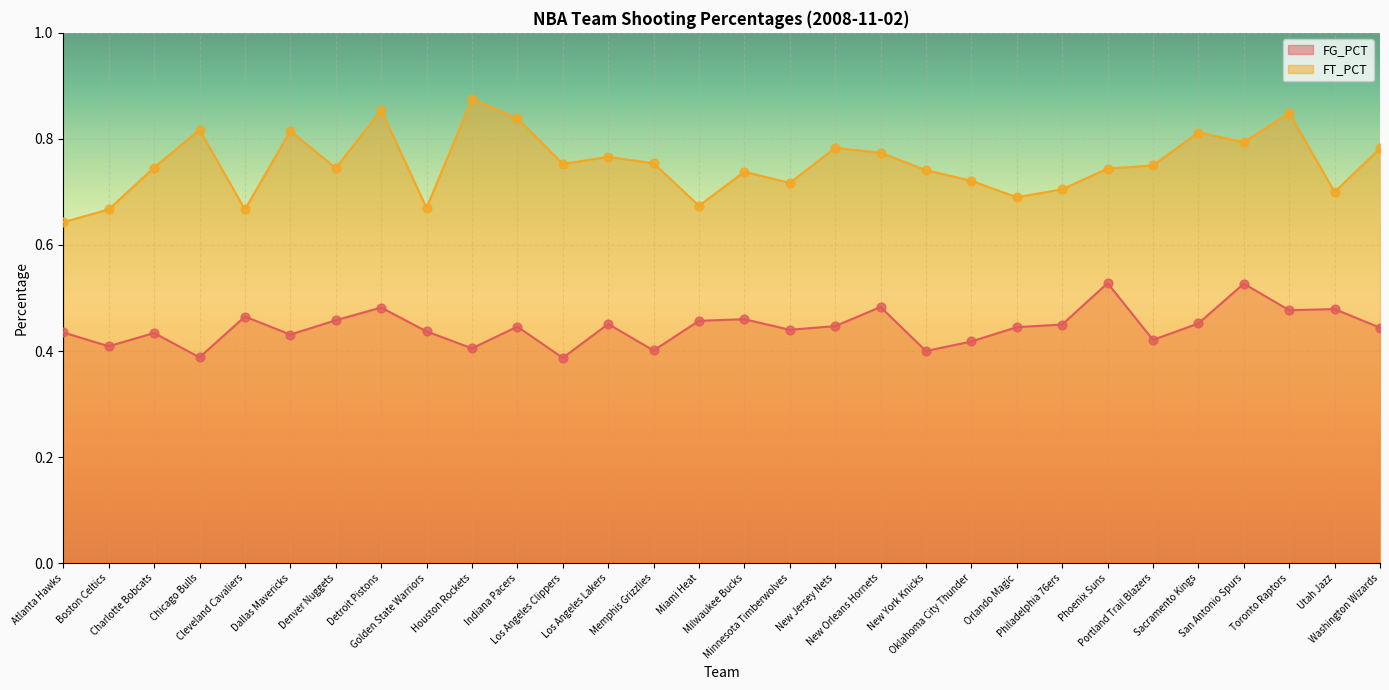

Is the value of FG_PCT at Boston Celtics greater than the value of FT_PCT at Chicago Bulls?

No